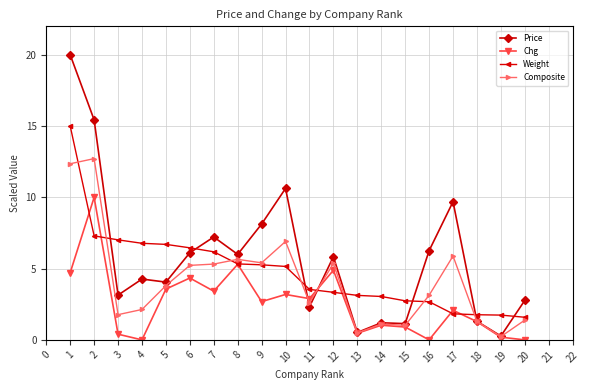

What is the difference between the Weight values at 10 and 4?

1.6